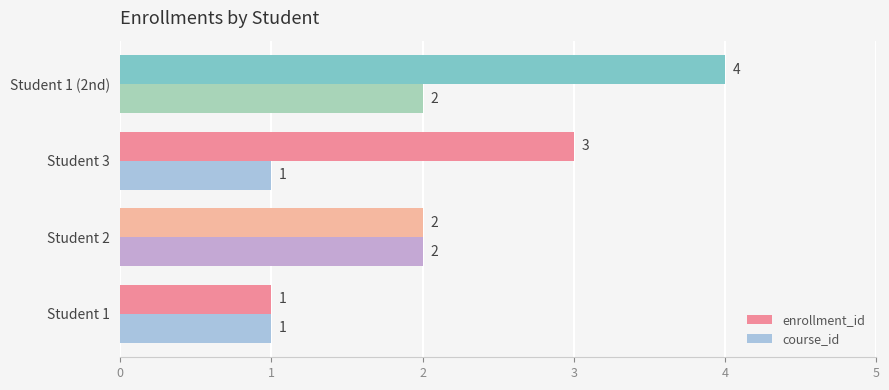

What is the lowest value of the enrollment_id series?

1